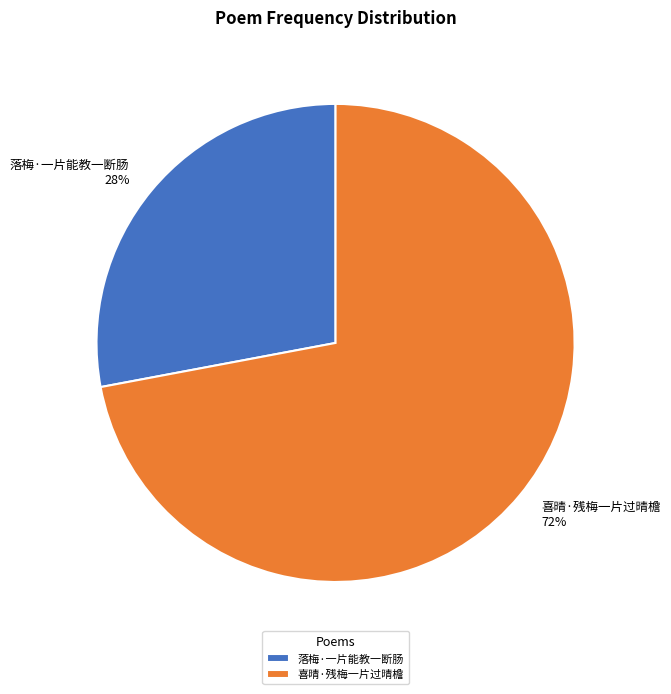

To the nearest percent, what percentage of the pie is 落梅·一片能教一断肠?

28%